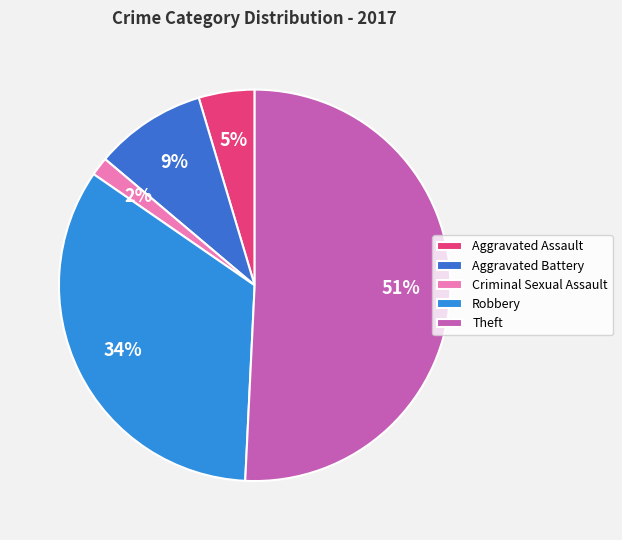

How many slices are in this pie chart?

5